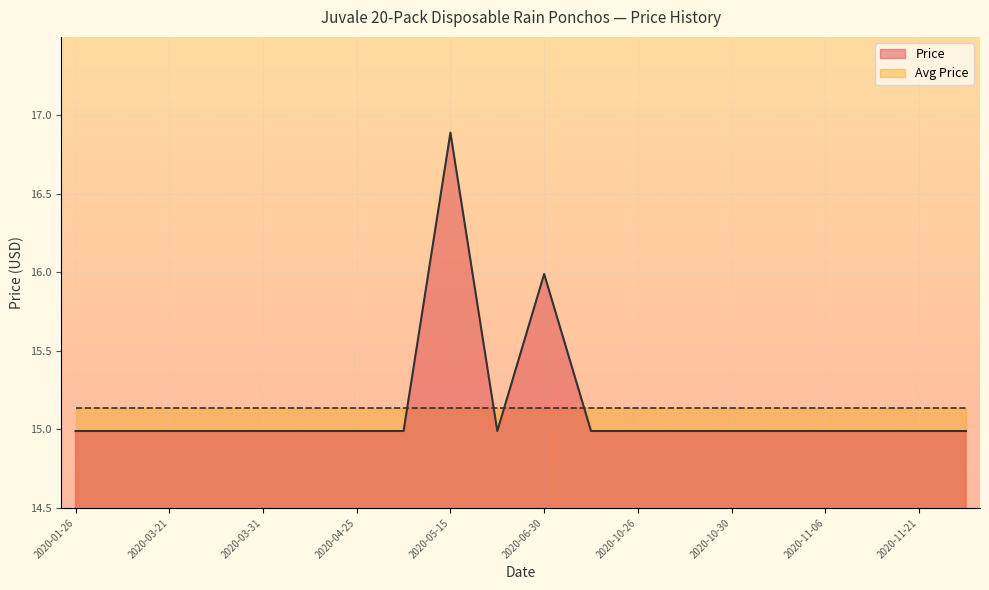

The chart shows a value of 5.2 at 2020-03-23. True or false?

False